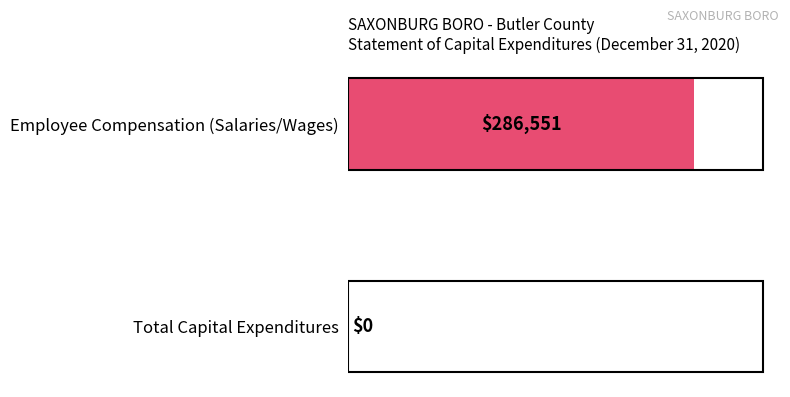

Are the bars horizontal?

Yes